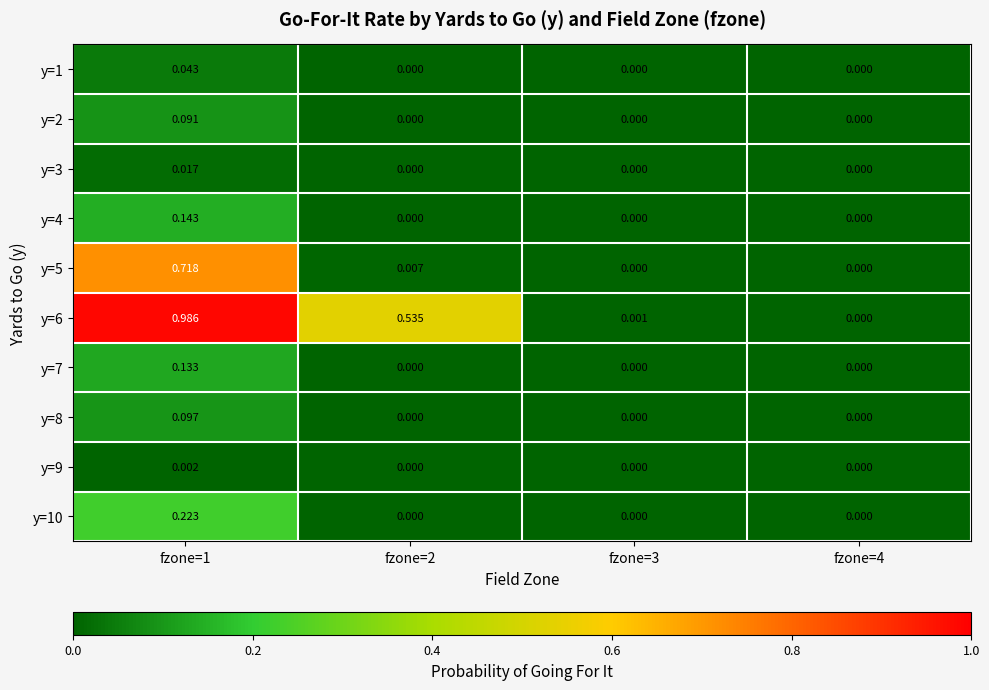

How many series are shown in this chart?

10